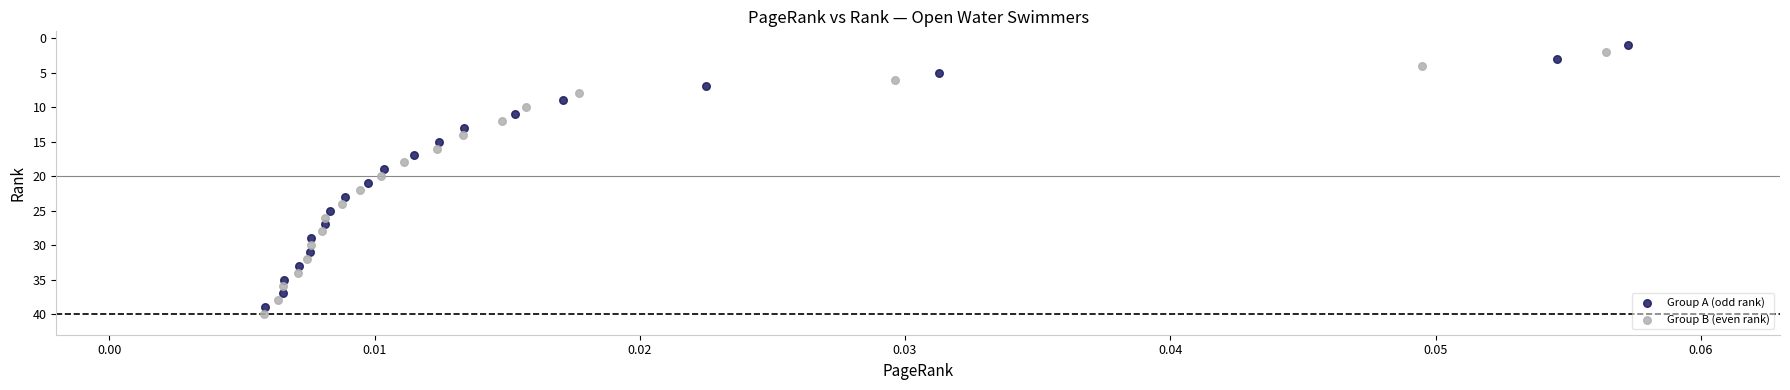

What are all the series names shown in the legend?

Group A (odd rank), Group B (even rank)